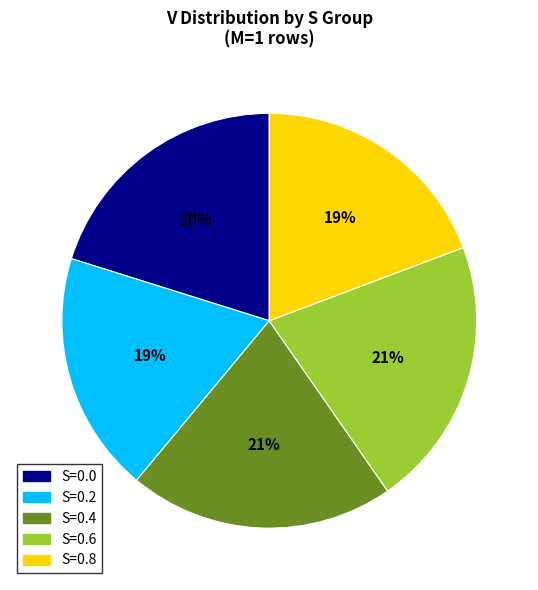

To the nearest percent, what is the difference between the largest and smallest slice percentages?

2%